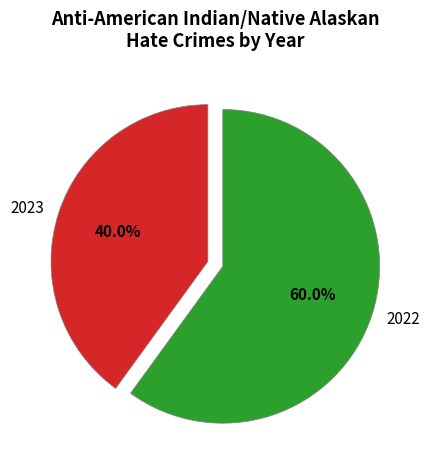

Rank the categories by value from lowest to highest.

2023, 2022